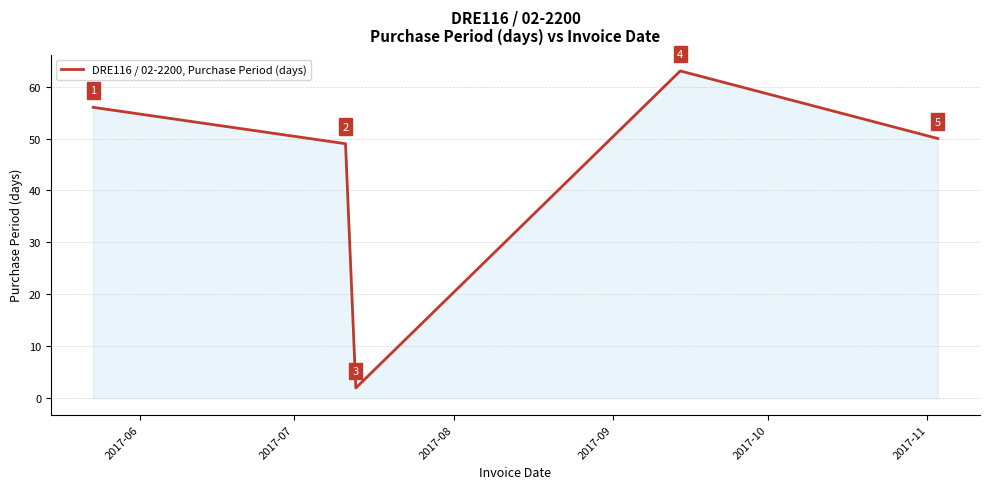

What is the greatest value displayed?

63